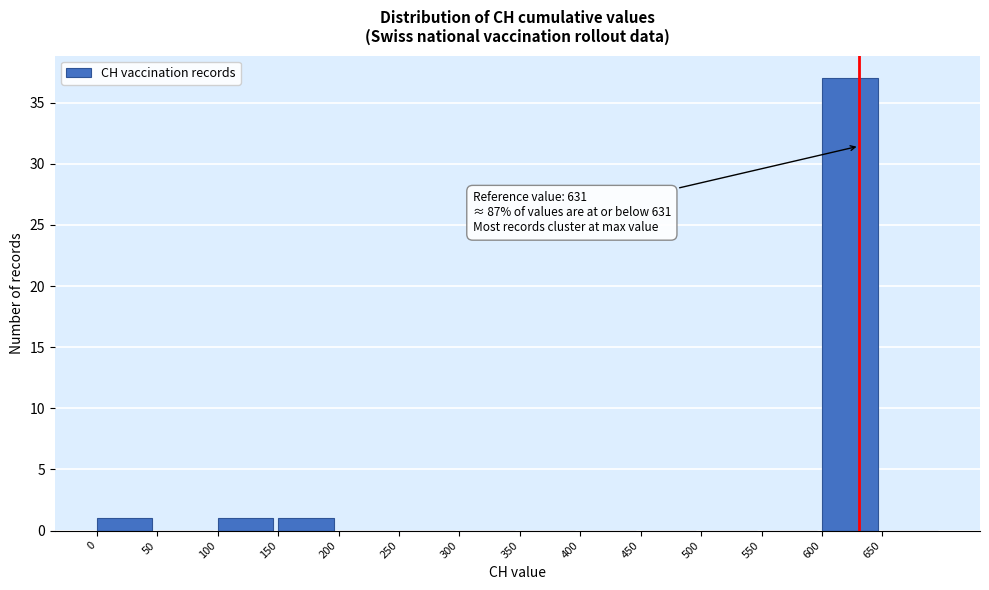

Over which range of the x-axis is the bar tallest?

600 to 650